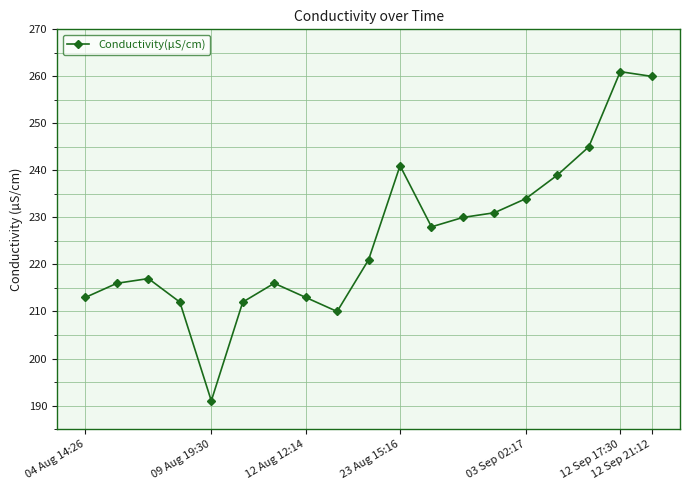

True or false: the data has more than 2 interior local peaks.

True